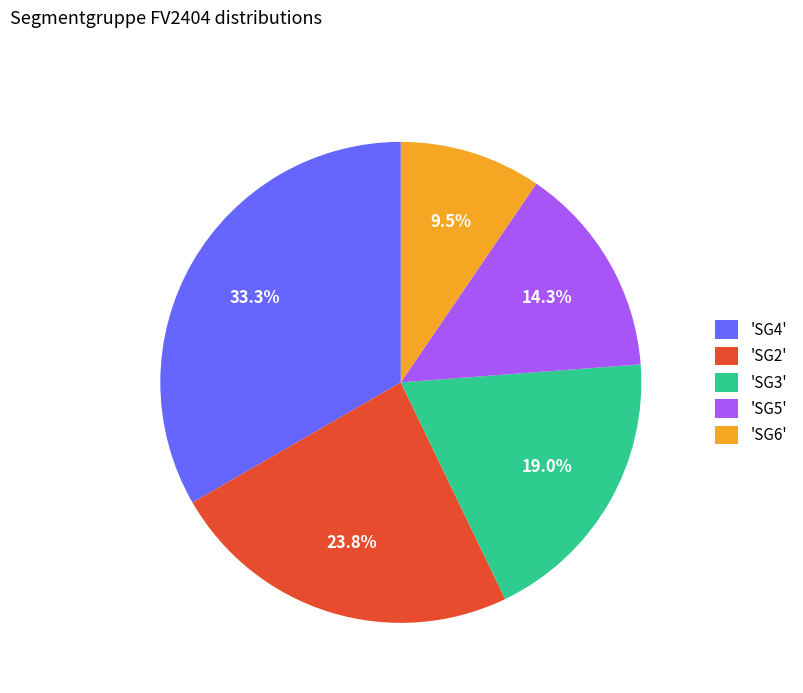

Approximately how many times larger is the value at 'SG6' compared to 'SG3'?

0.5